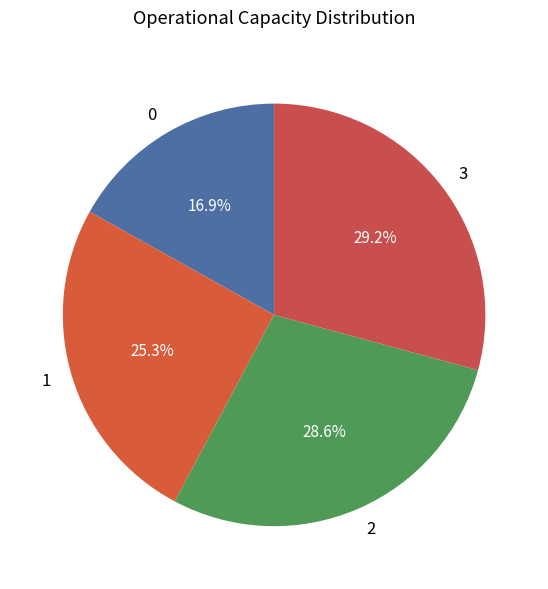

Is 3 the majority of the pie?

No